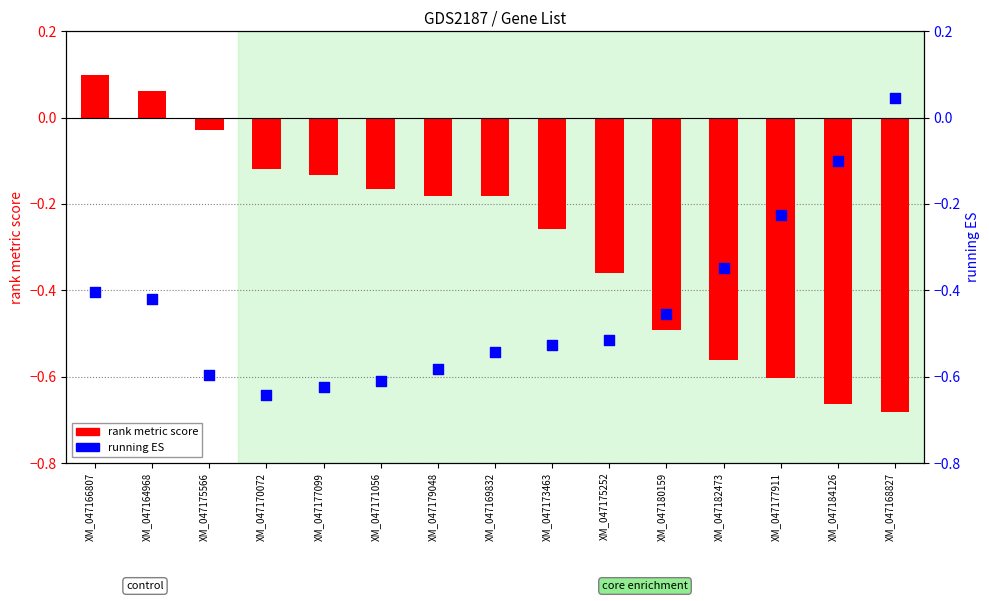

What is the total value across all series at XM_047164968?

-0.4